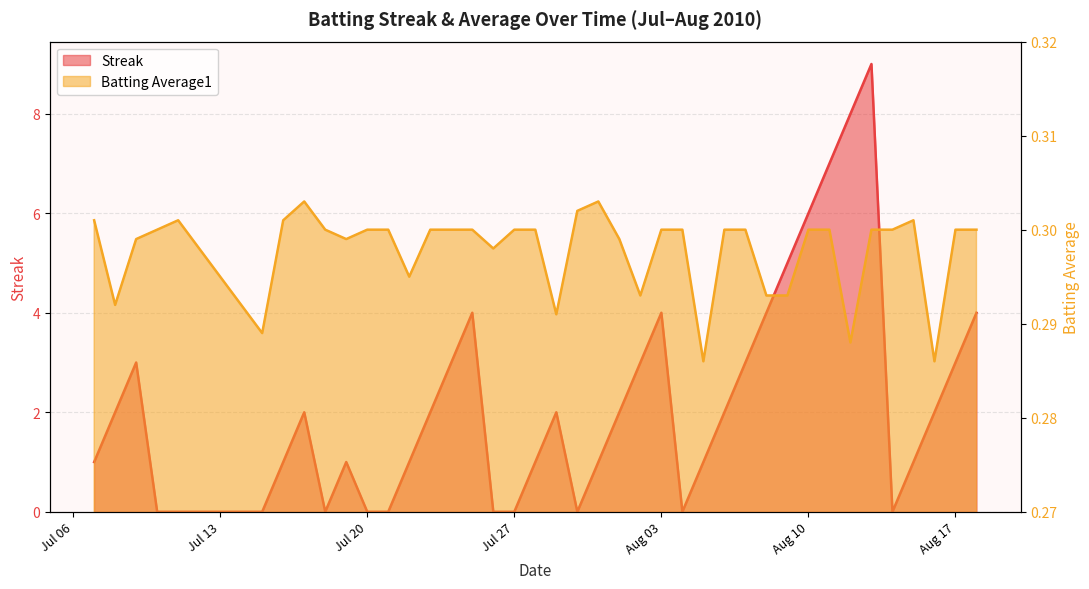

What is the spread (max minus min) of values at 2010-07-11?

0.3